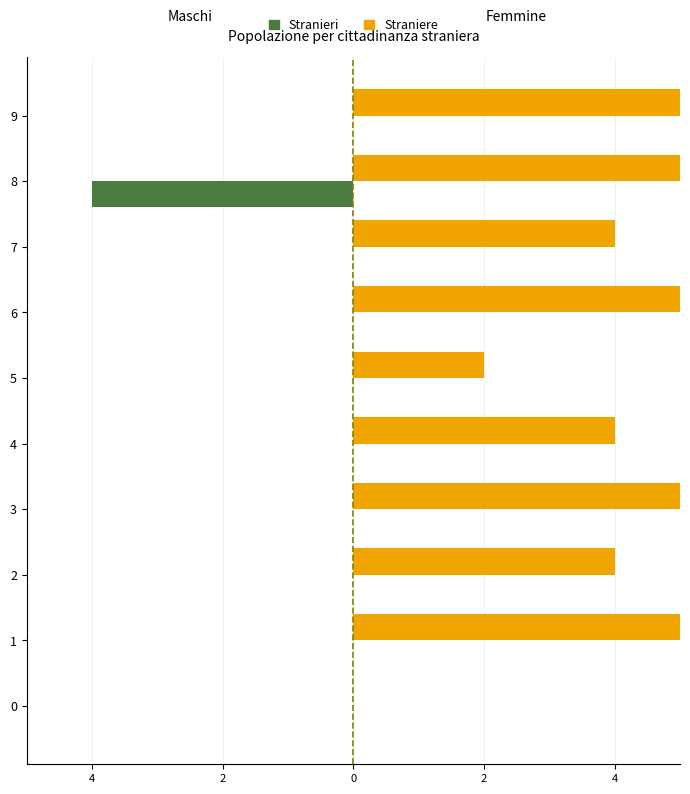

What is the maximum value shown in the chart?

11